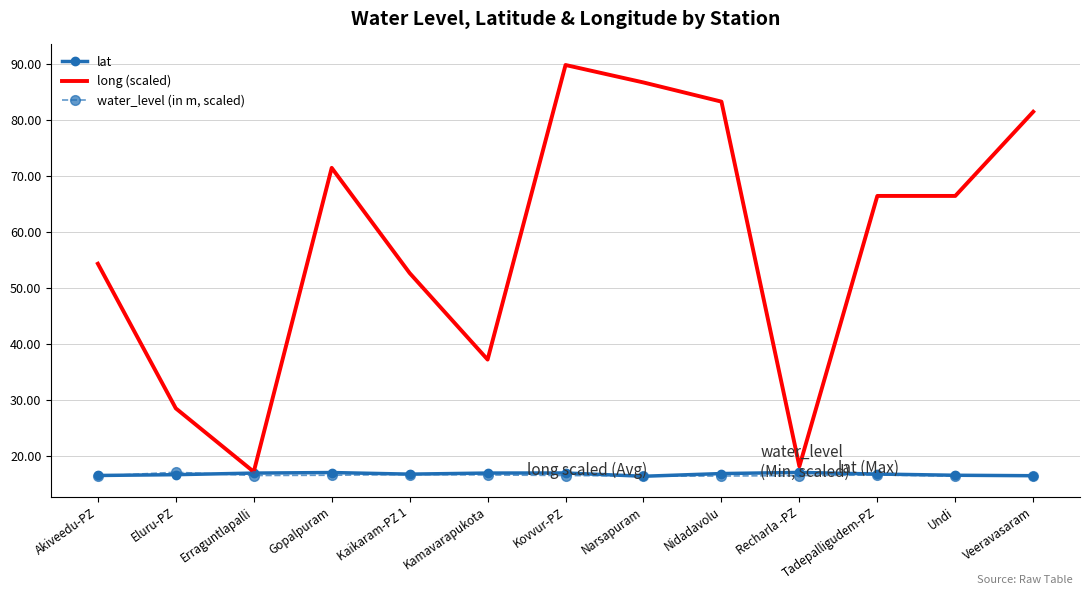

What is the average value of the long (scaled) series?

57.9